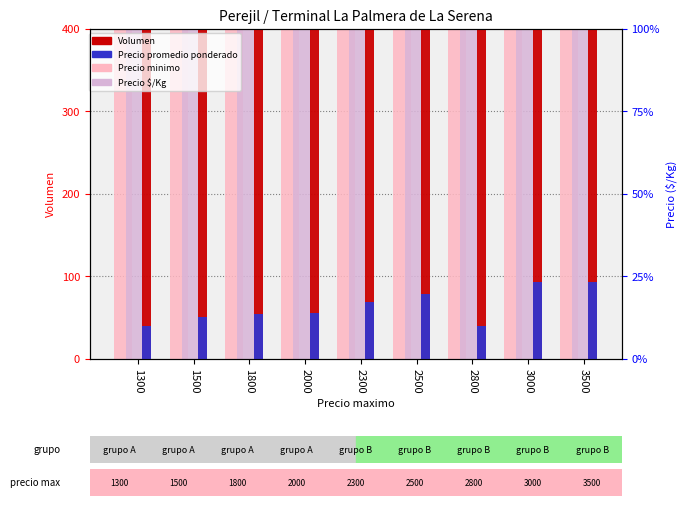

What is the sum of all Precio minimo values?

18600.0